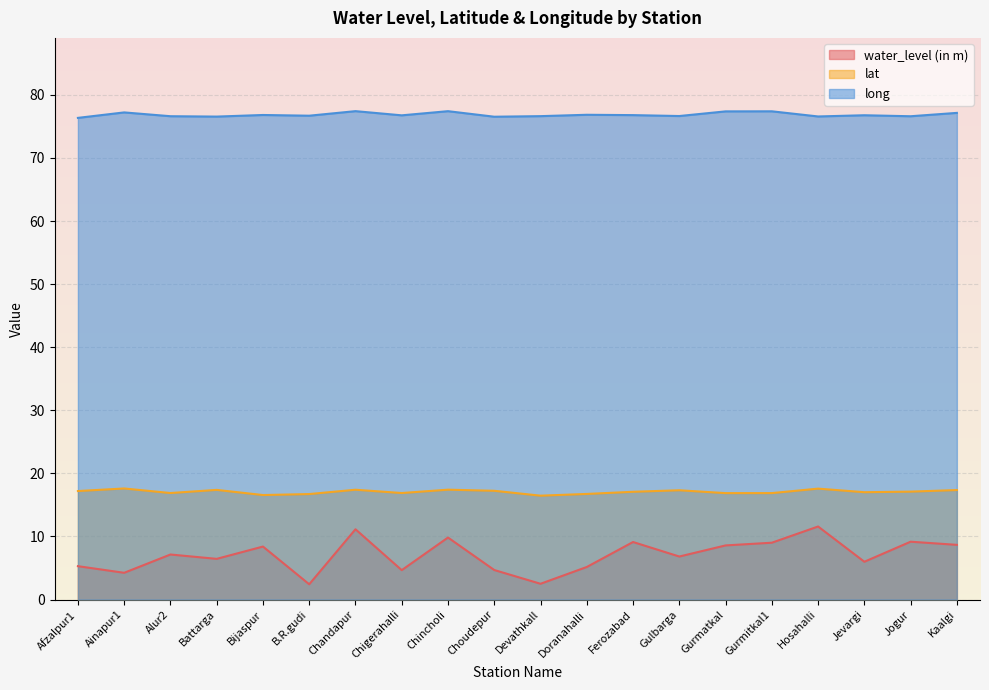

Reading left to right, list all the values displayed in this chart.

water_level (in m): 5.3	4.2	7.1	6.5	8.4	2.4	11.1	4.7	9.8	4.7	2.5	5.2	9.1	6.8	8.6	9.0	11.6	6.0	9.2	8.7
lat: 17.2	17.6	16.9	17.4	16.6	16.7	17.4	16.9	17.4	17.2	16.5	16.7	17.1	17.3	16.9	16.9	17.6	17.0	17.1	17.4
long: 76.4	77.2	76.6	76.6	76.8	76.7	77.4	76.8	77.4	76.5	76.6	76.8	76.8	76.7	77.4	77.4	76.6	76.8	76.6	77.2